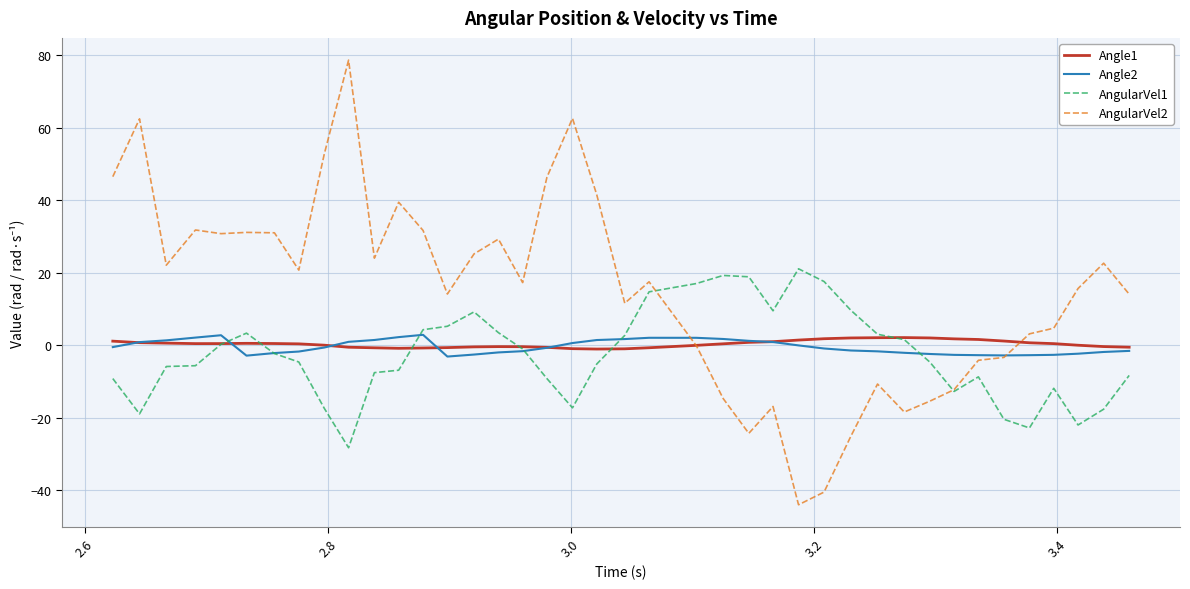

In Angle1, how many points are higher than both neighbors (excluding endpoints)?

3